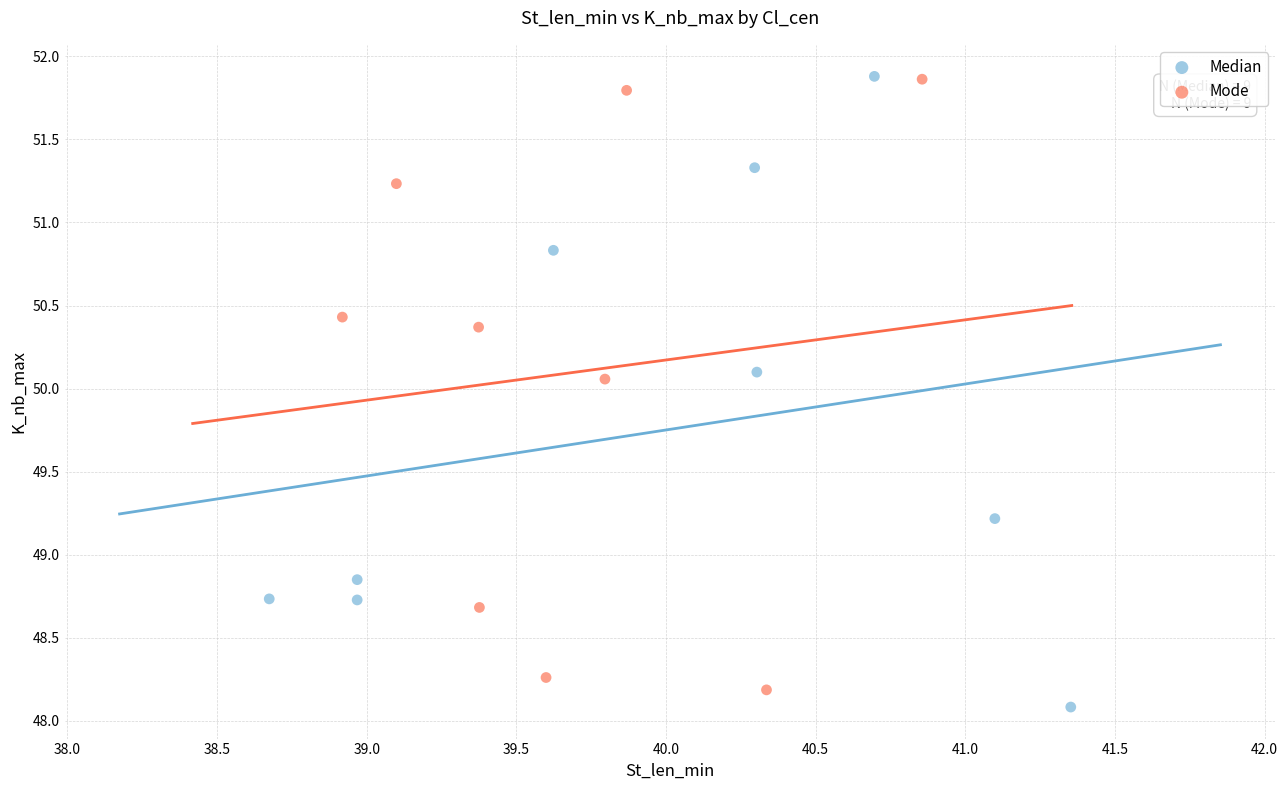

What are all the series names shown in the legend?

Median, Mode